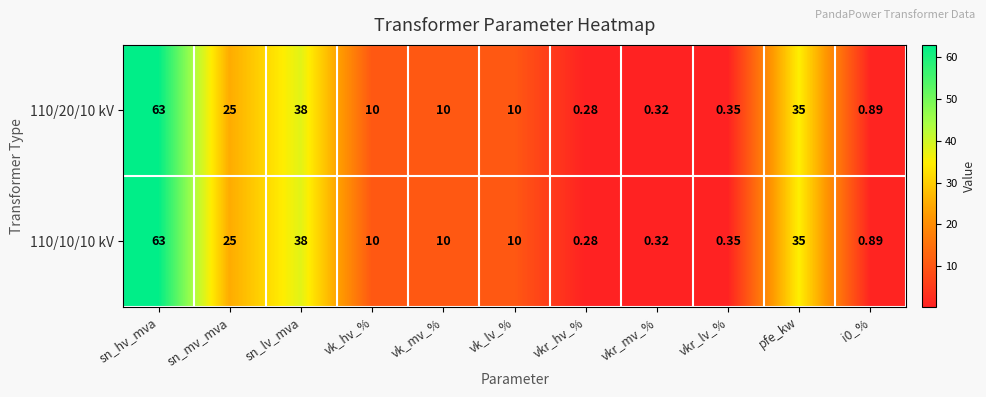

Is the value of 110/20/10 kV at sn_hv_mva greater than the value of 110/10/10 kV at sn_mv_mva?

Yes